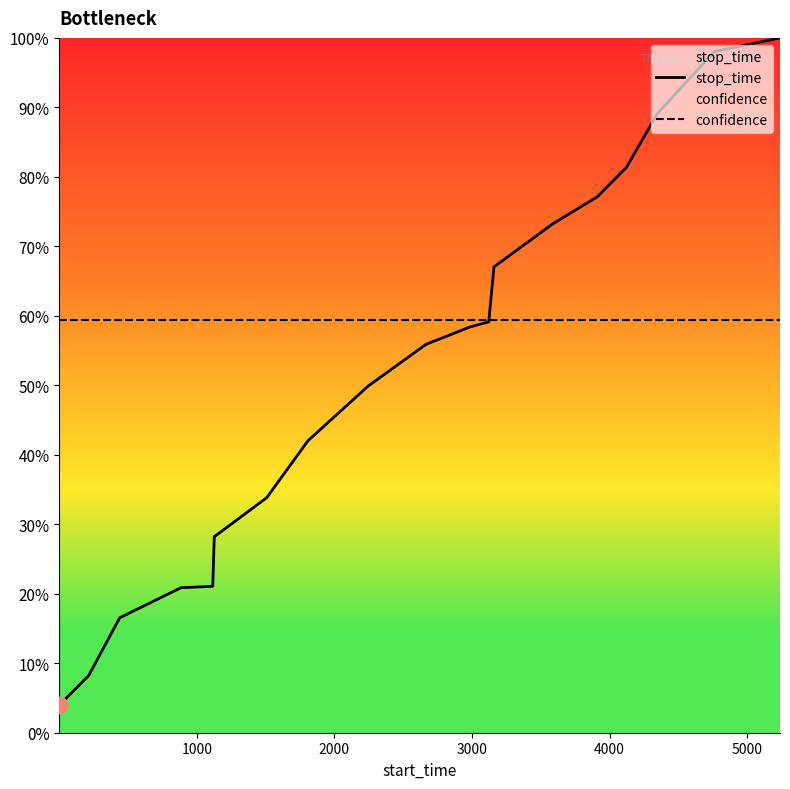

Rank the series by their maximum value, from lowest to highest.

confidence, stop_time